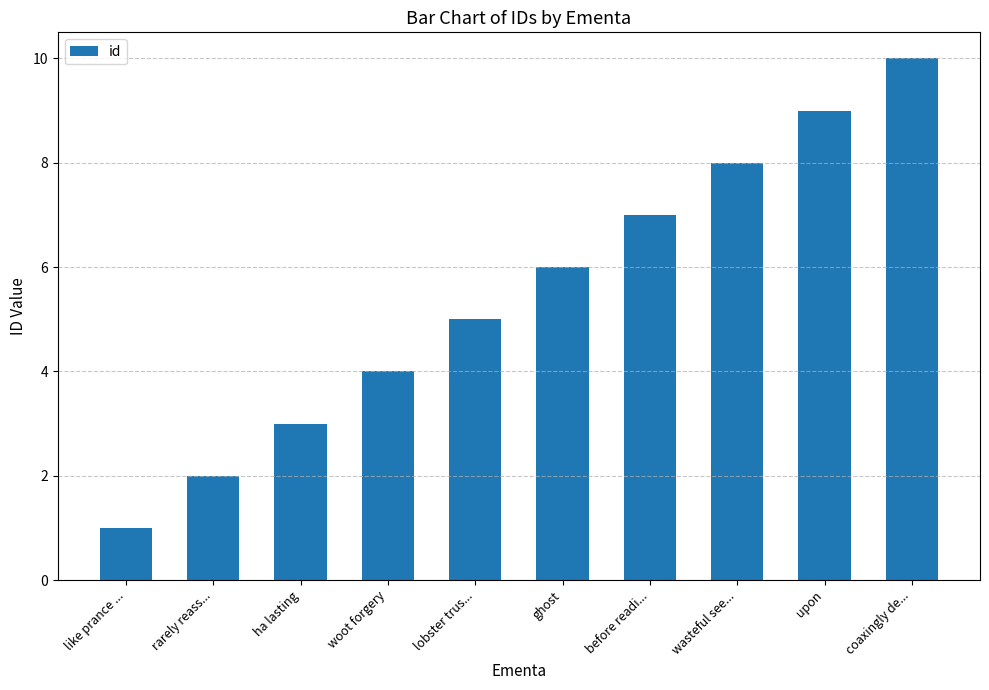

What is the average value?

6